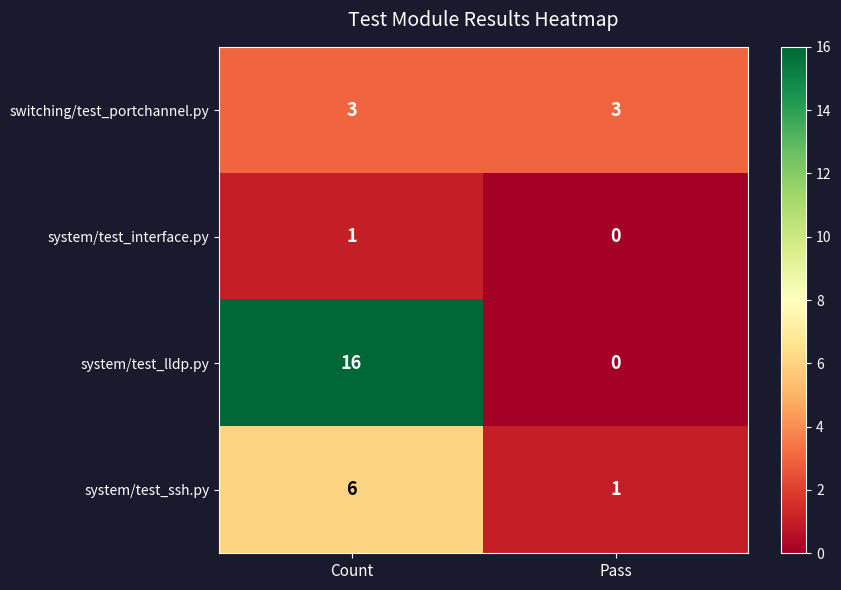

At Count, list the series in order from largest to smallest.

system/test_lldp.py, system/test_ssh.py, switching/test_portchannel.py, system/test_interface.py